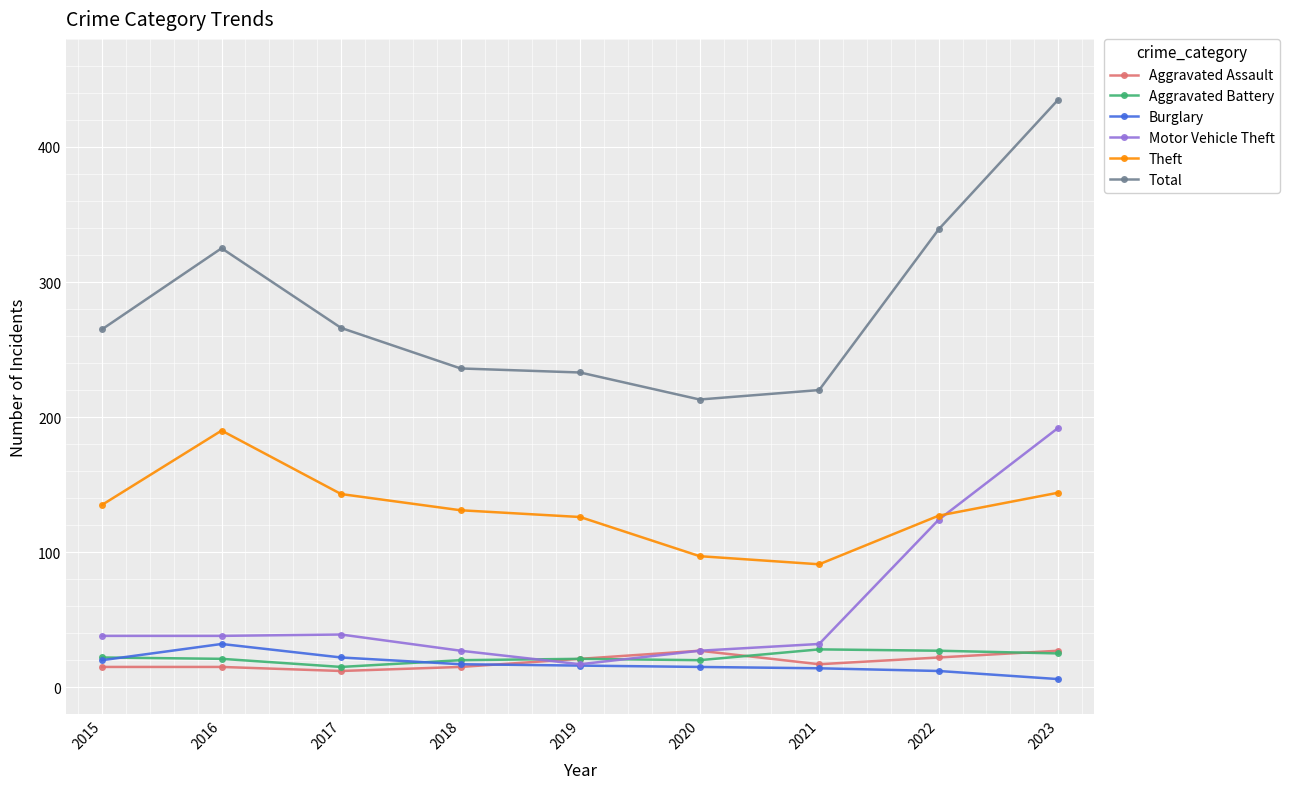

What is the difference between the second highest and minimum values in the Motor Vehicle Theft series?

107